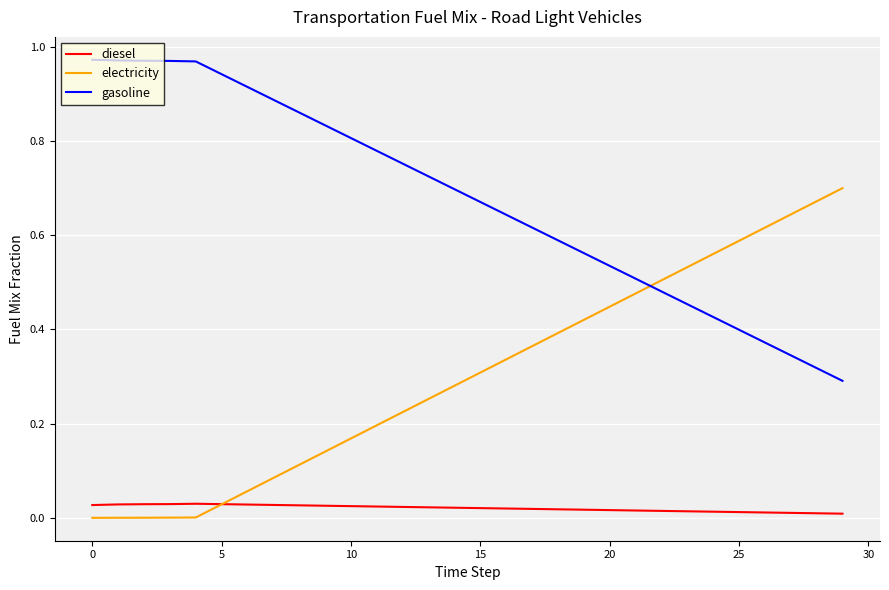

Does the chart have visible grid lines?

Yes